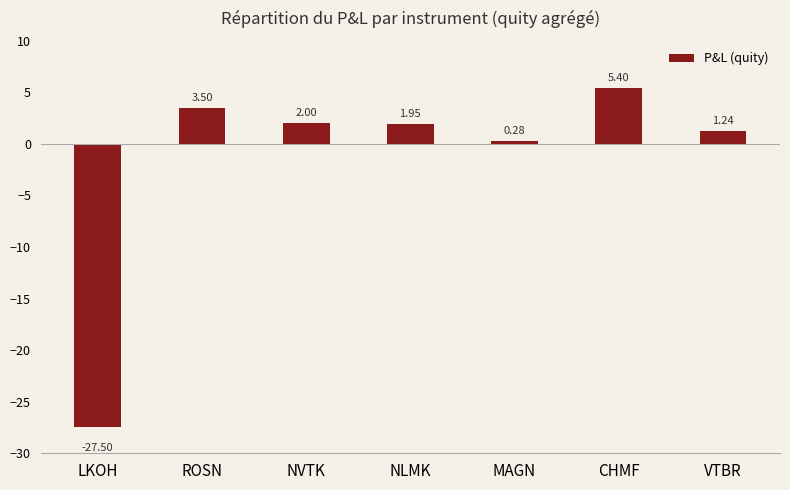

What is the label of the 3rd bar from the left?

NVTK